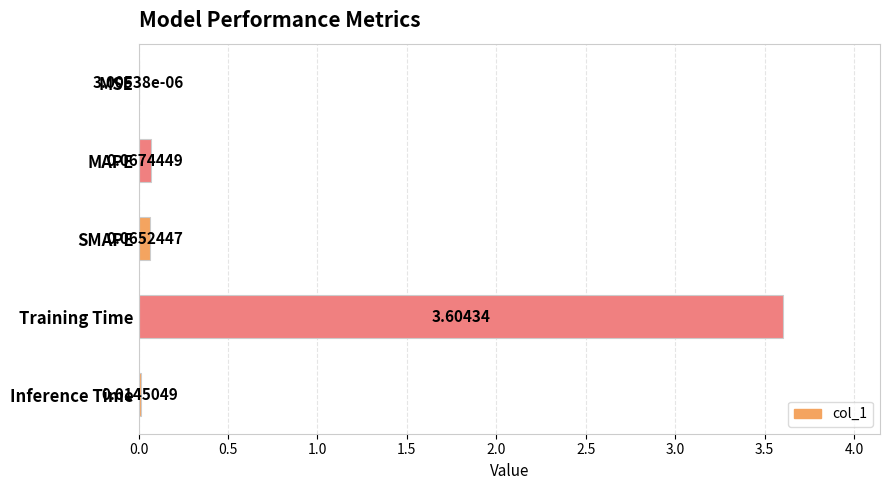

What is the average value?

0.8